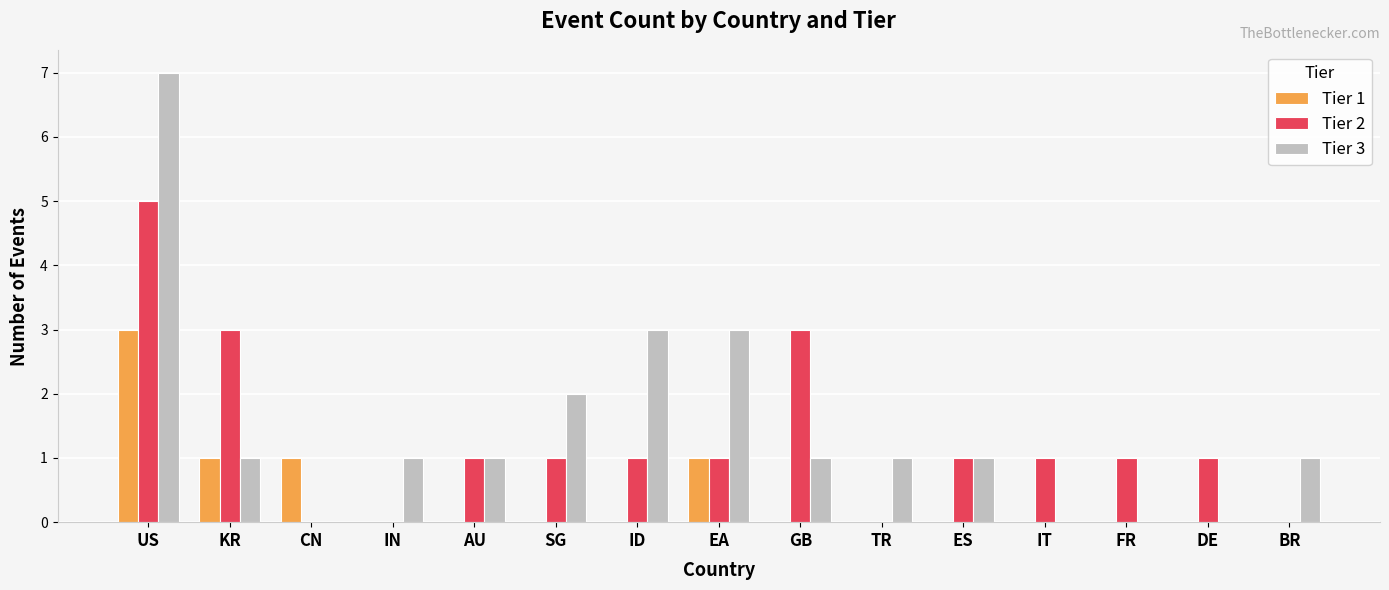

The Tier 2 series shows 2 at ID. True or false?

False